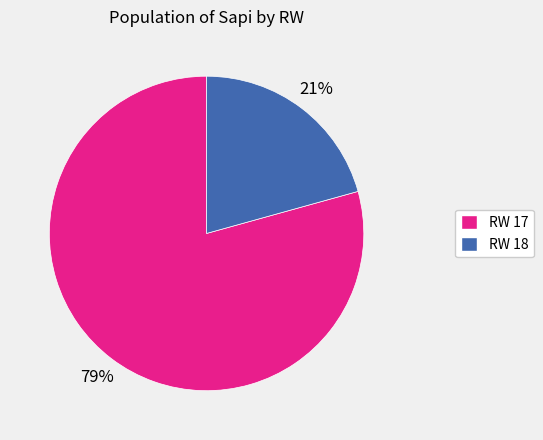

Between RW 17 and RW 18, which is larger?

RW 17